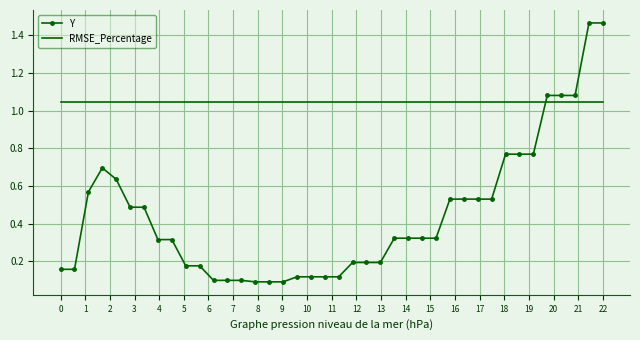

Which series has the widest spread of values?

Y